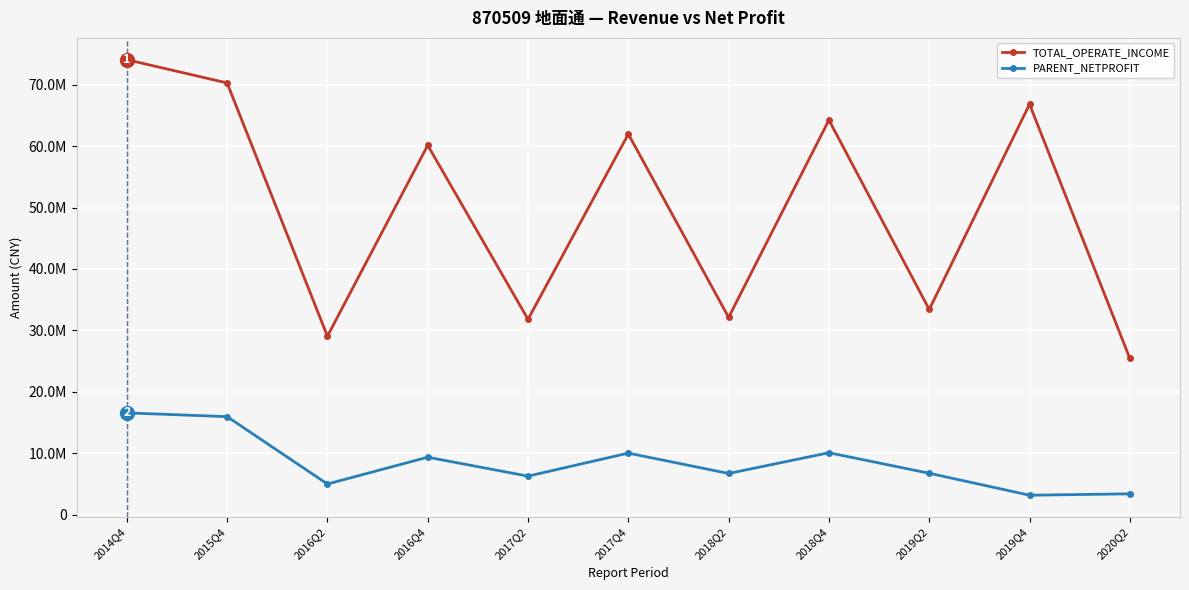

Reading right to left, list all the values displayed in this chart.

TOTAL_OPERATE_INCOME: 25441184.1	66827316.6	33407021.8	64248750.6	32121533.3	61971119.2	31809147.1	60140727.0	29056681.7	70288070.2	74080657.9
PARENT_NETPROFIT: 3393090.8	3170331.5	6743095.4	10085228.0	6712167.7	10022000.7	6276387.0	9357276.3	4991841.7	15963501.8	16572523.2